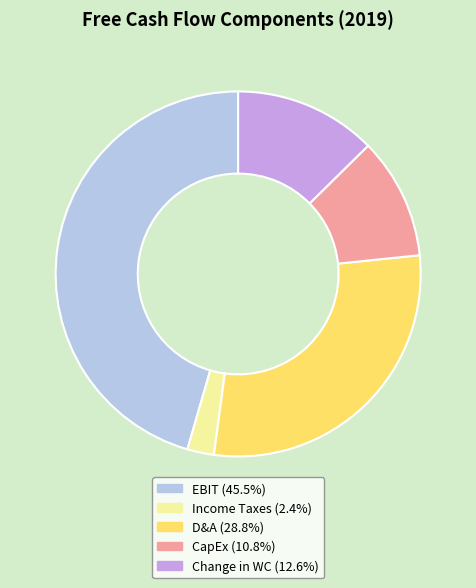

Is there any slice that represents more than half of the pie?

No